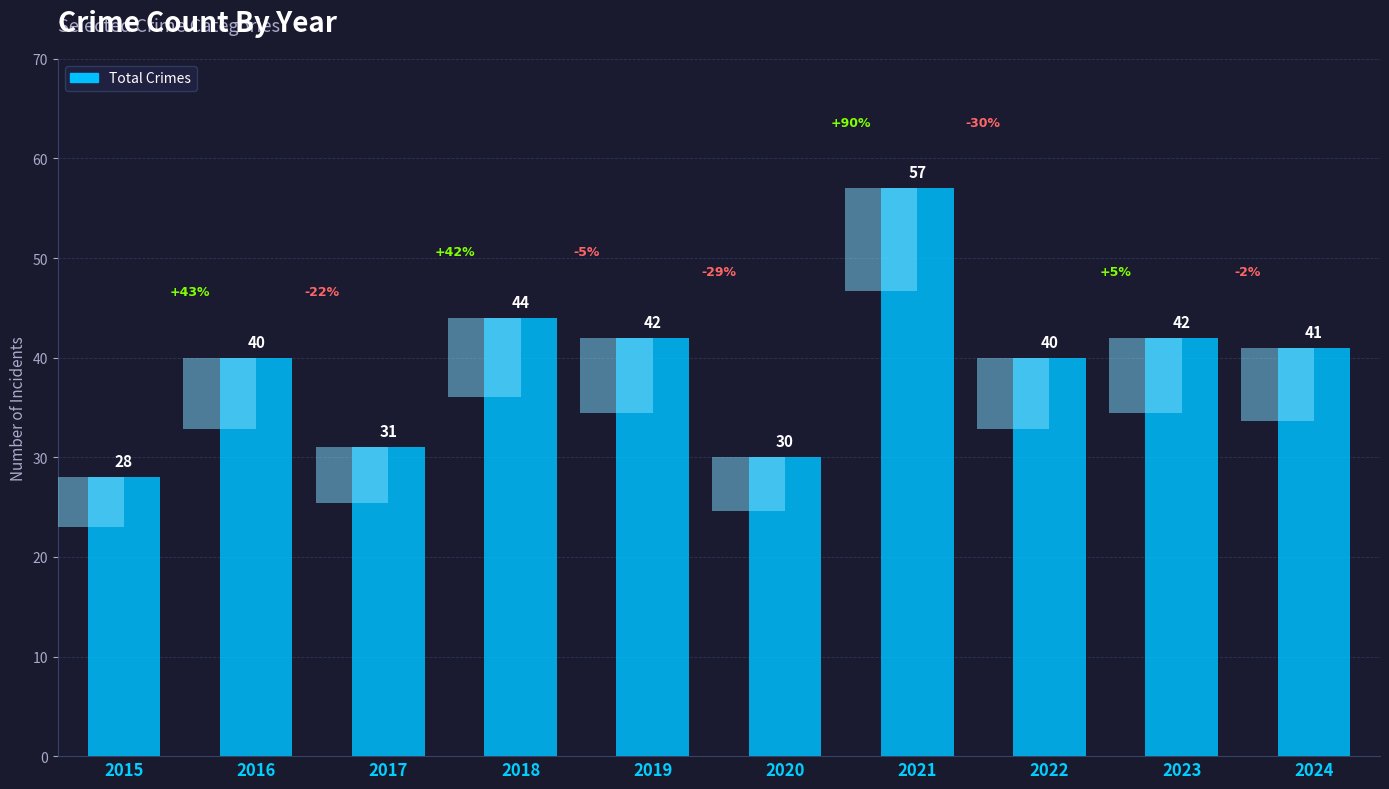

List the labels in order of value, largest first.

2021, 2018, 2019, 2023, 2024, 2016, 2022, 2017, 2020, 2015